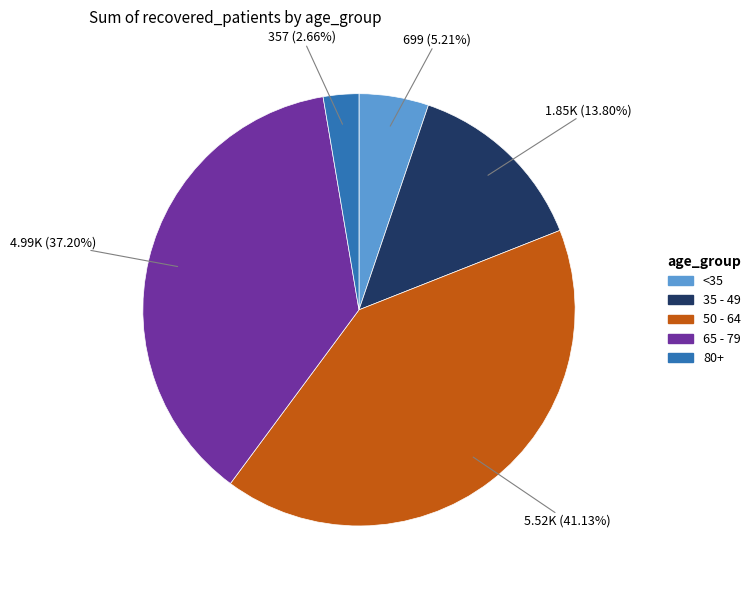

Is there a majority slice in this chart?

No